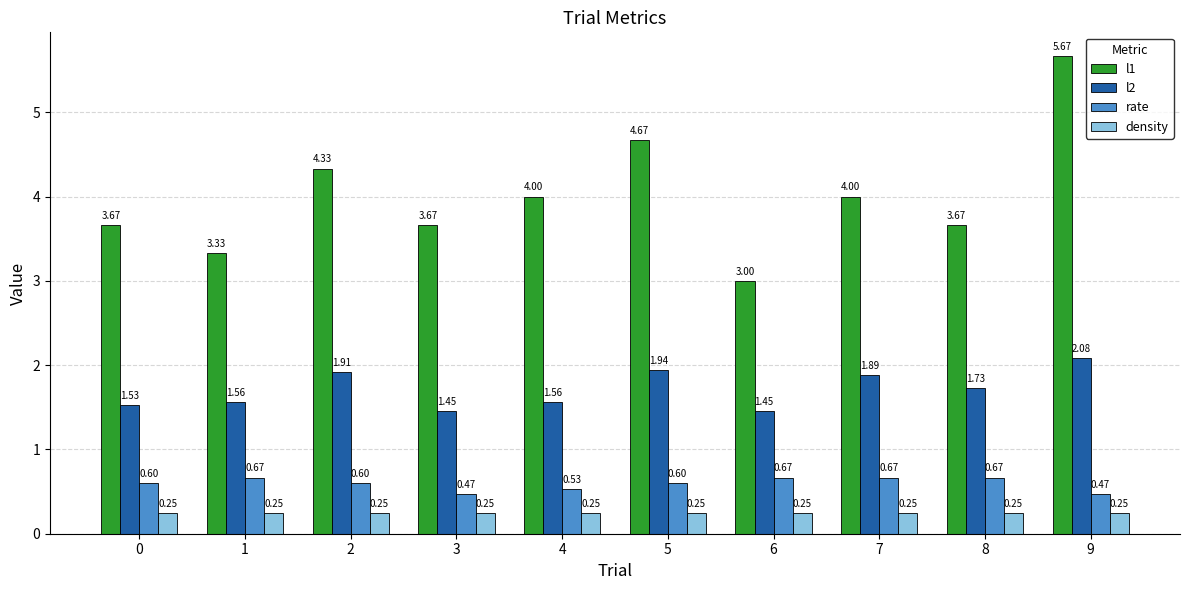

Between 4 and 6, which series saw the biggest shift?

l1